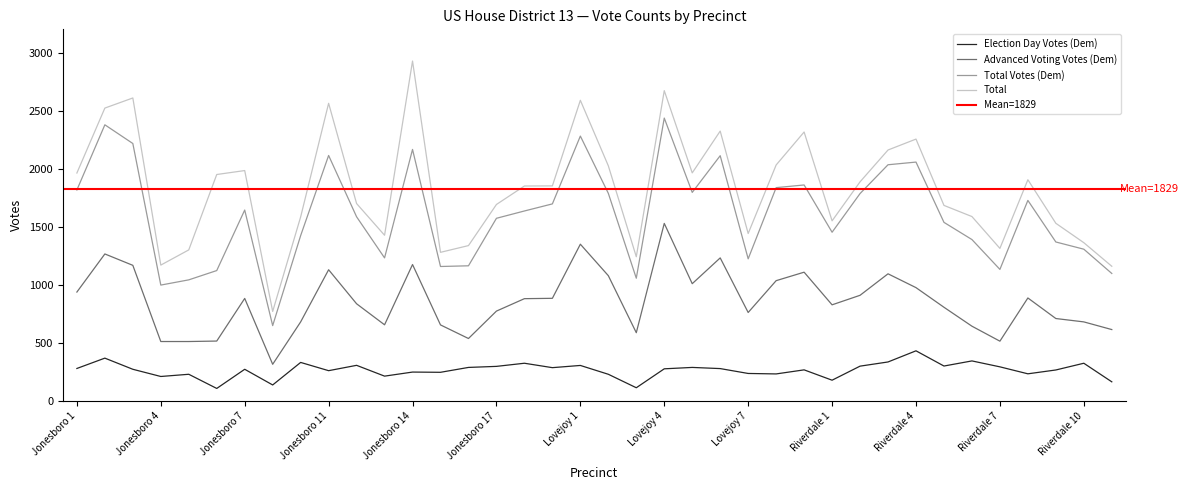

Is it true that Total Votes (Dem) equals 2145 at Jonesboro 17?

False